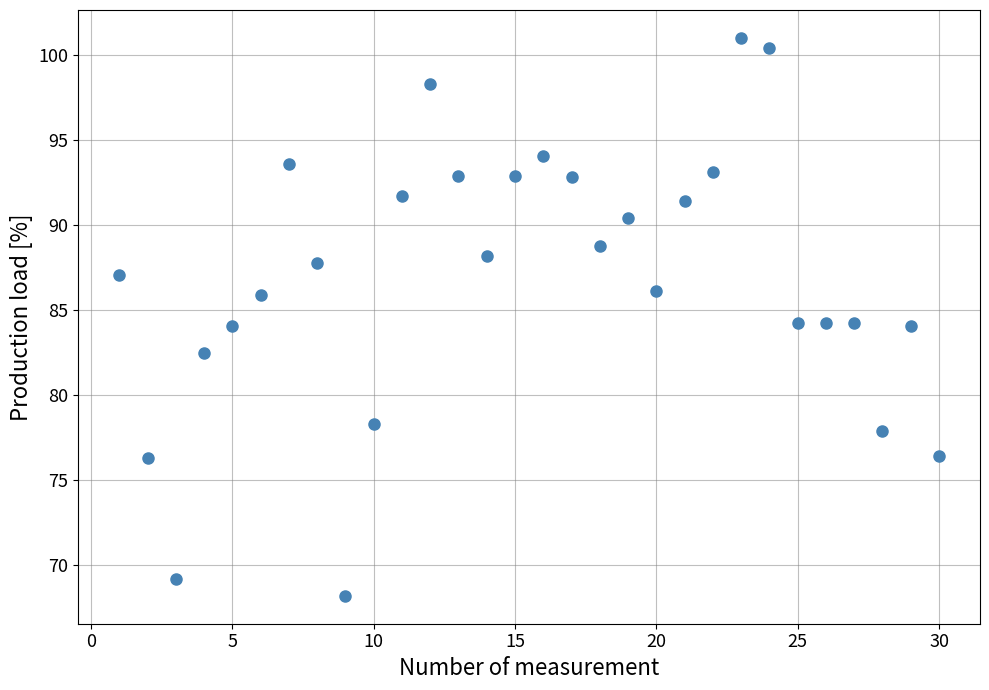

What is the range of Y values (max minus min)?

32.8